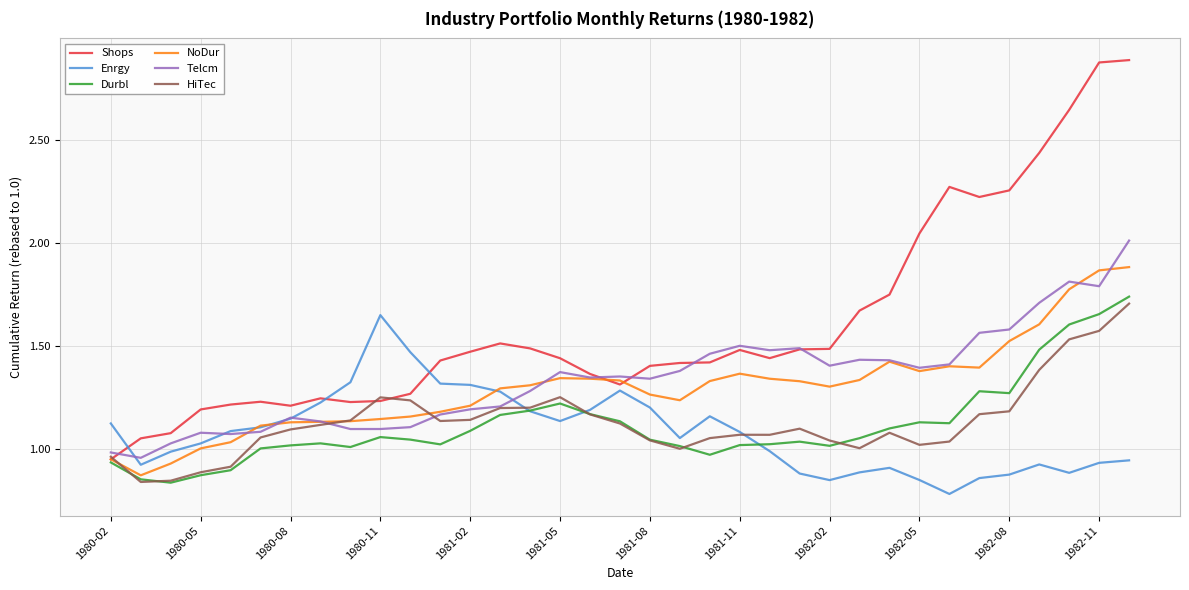

Which series has the largest range (max minus min)?

Shops